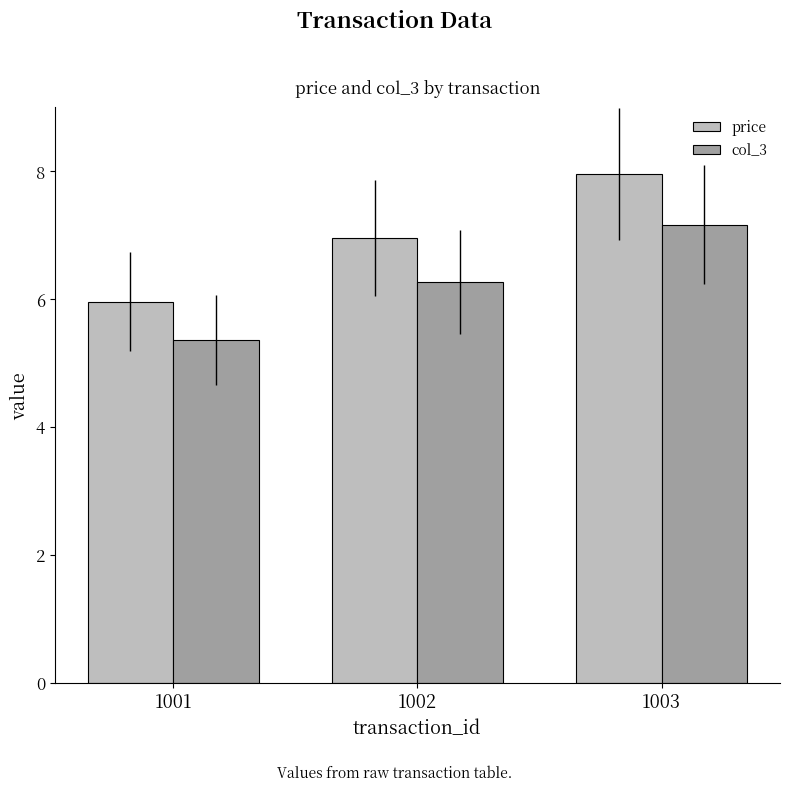

Is the value of col_3 at 1001 greater than the value of price at 1003?

No